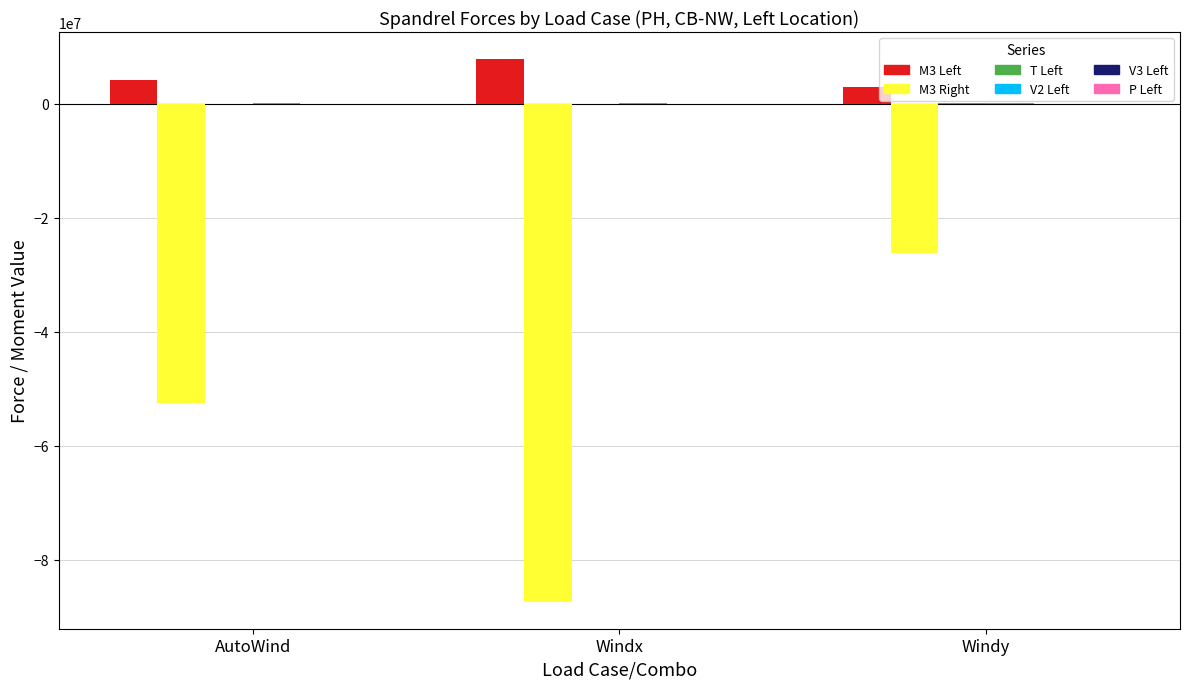

At which label does M3 Left reach its peak?

Windx